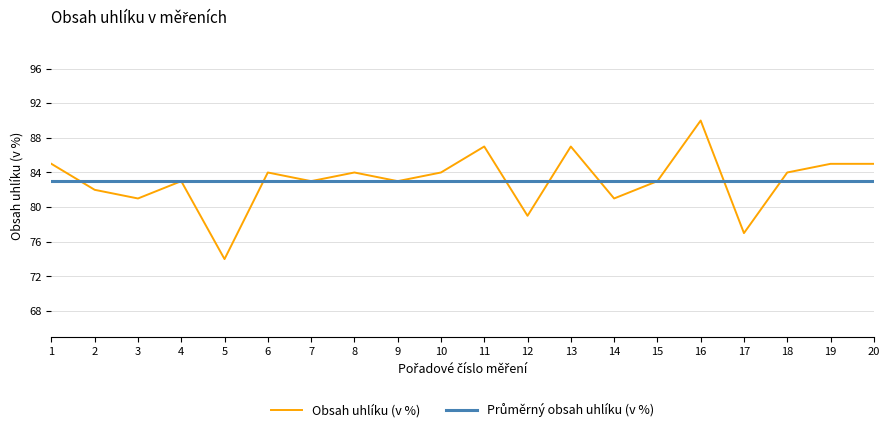

At which category does Obsah uhlíku (v %) reach its first local valley?

3